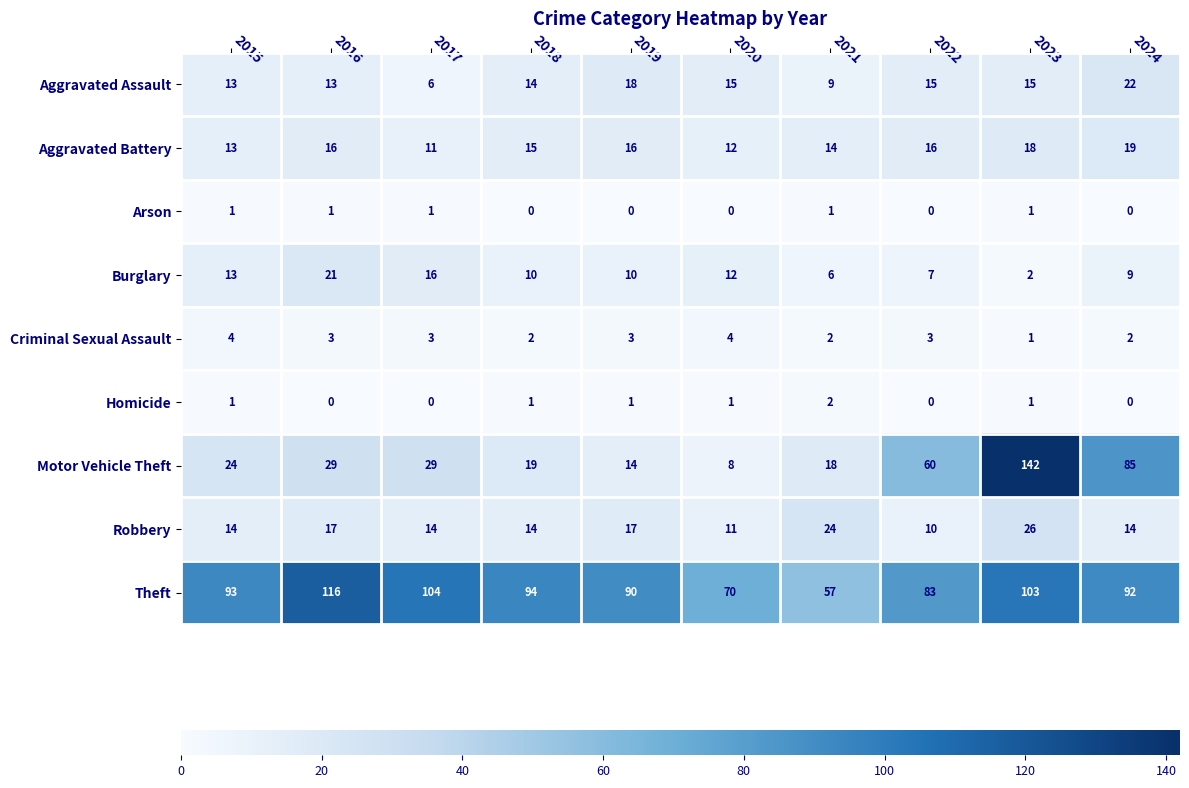

Which series has the largest range (max minus min)?

Motor Vehicle Theft